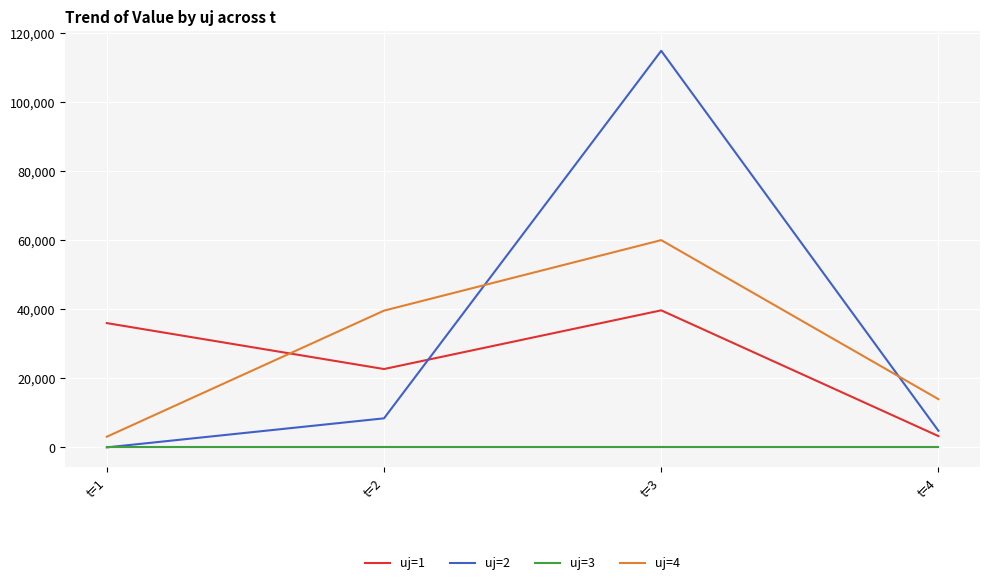

True or false: uj=1 and uj=3 intersect in this chart.

False